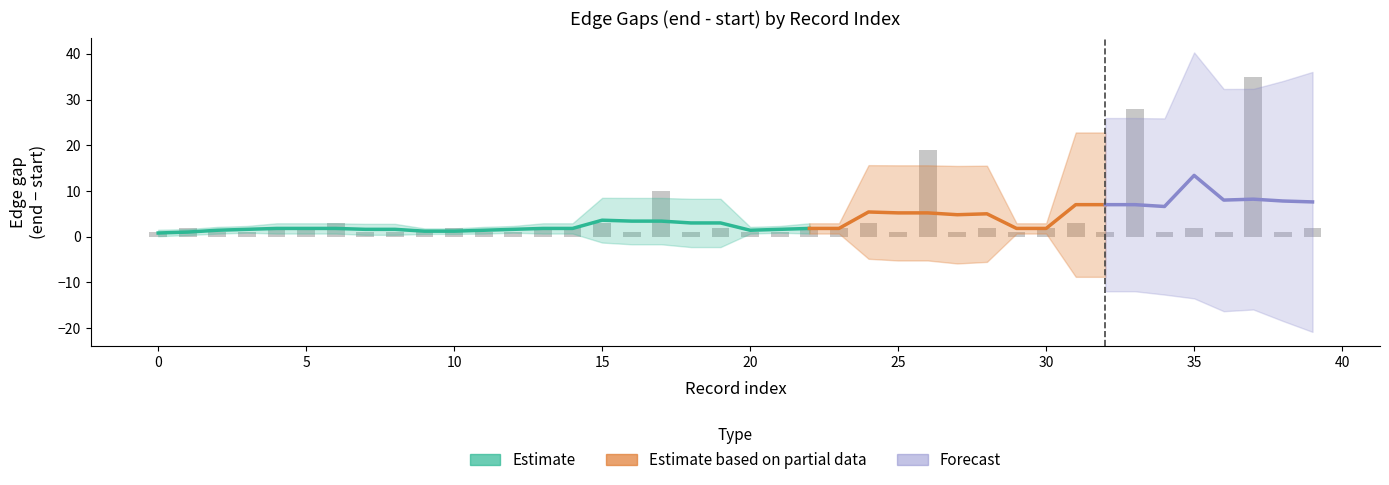

What is the difference between the maximum and minimum values?

41